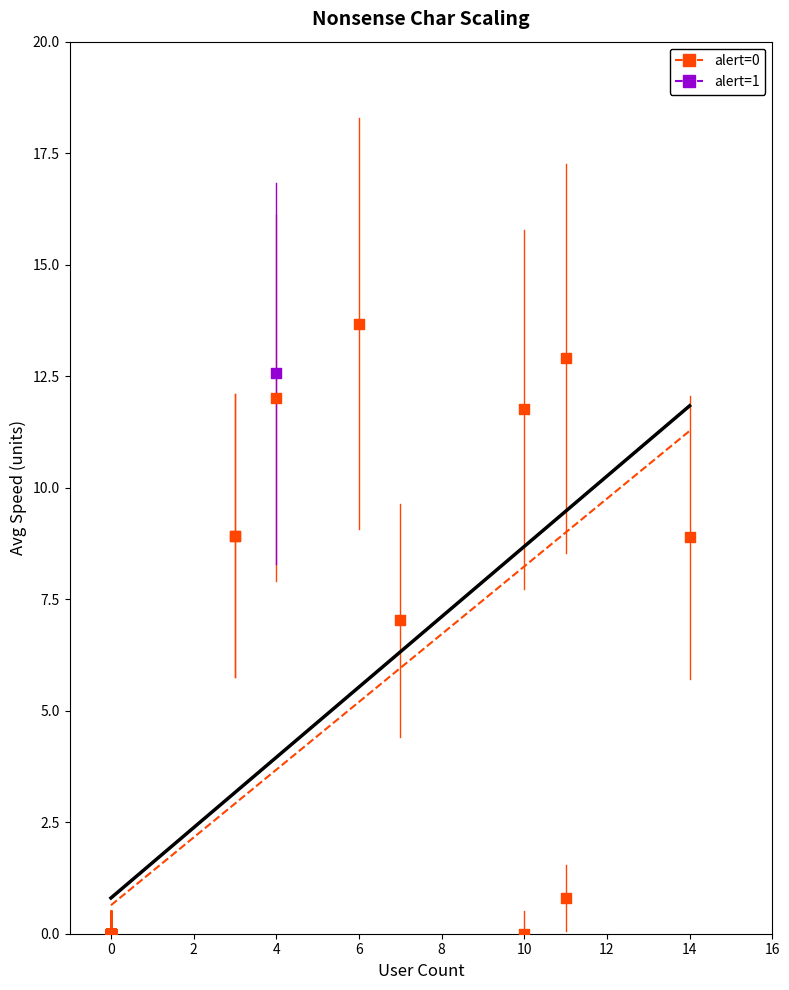

What are all the series names shown in the legend?

alert=0, alert=1